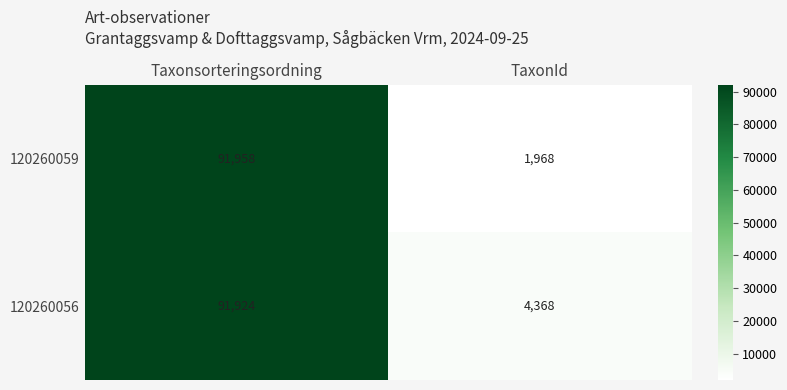

What is the minimum value shown in the chart?

1968